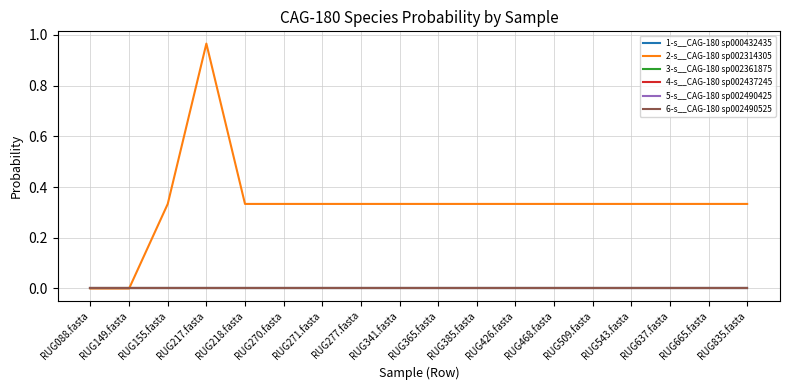

What is the value of the 2-s__CAG-180 sp002314305 point at the 8th from the left?

0.3